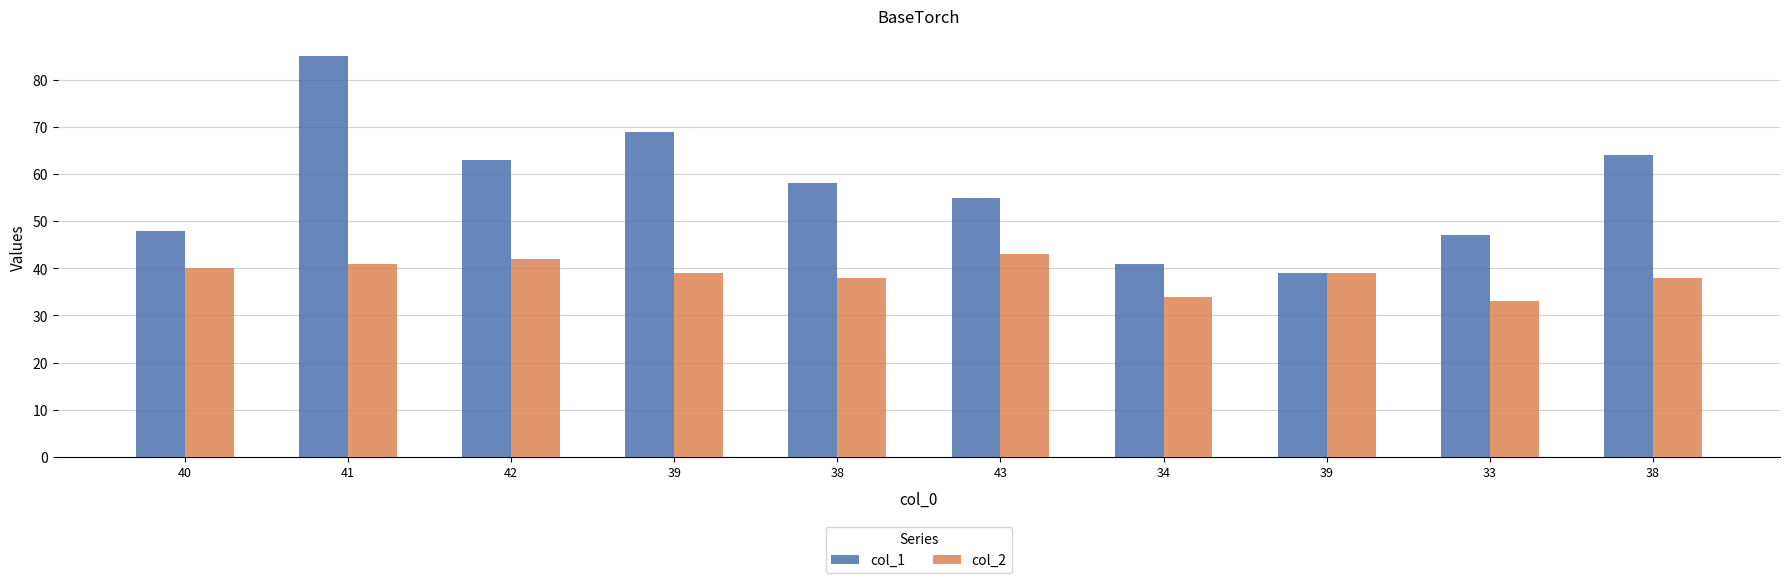

What is the difference between the col_1 values at 39 and 42?

24